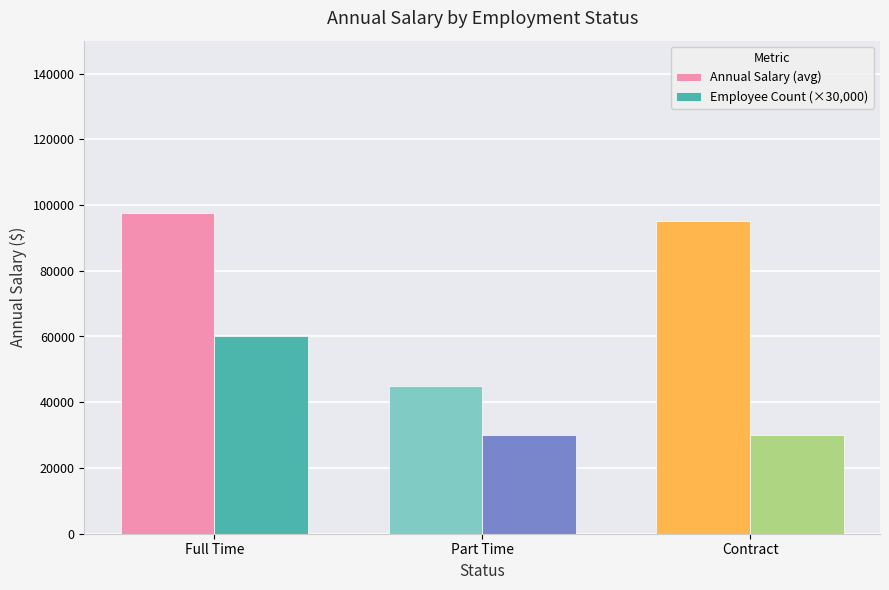

Which label corresponds to the largest value in the chart?

Full Time